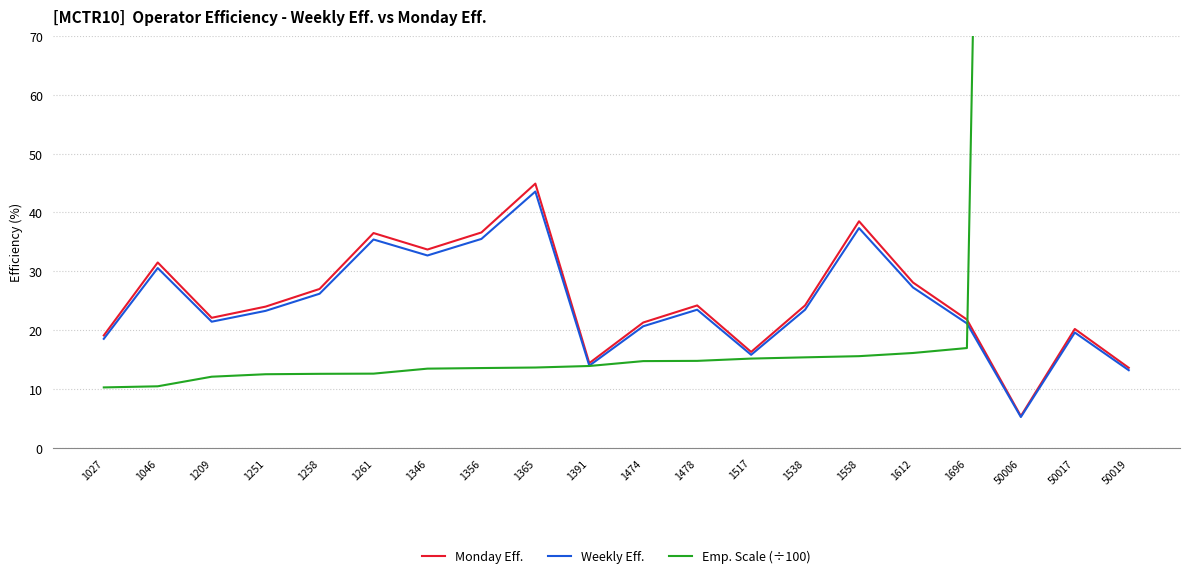

Between which two adjacent categories do Emp. Scale (÷100) and Monday Eff. first intersect?

1696 and 50006